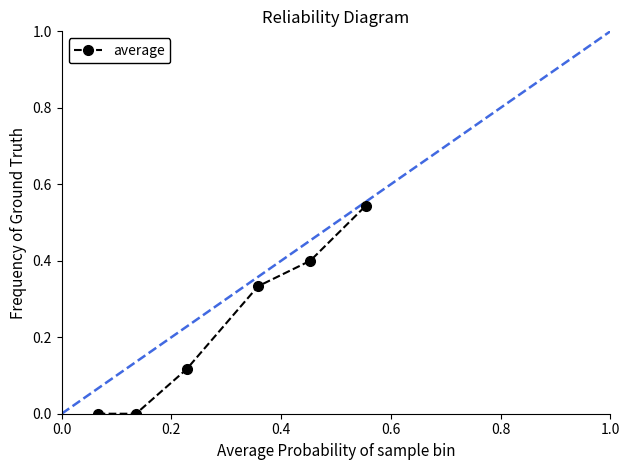

True or false: there are more than 2 points higher than both neighbors.

False